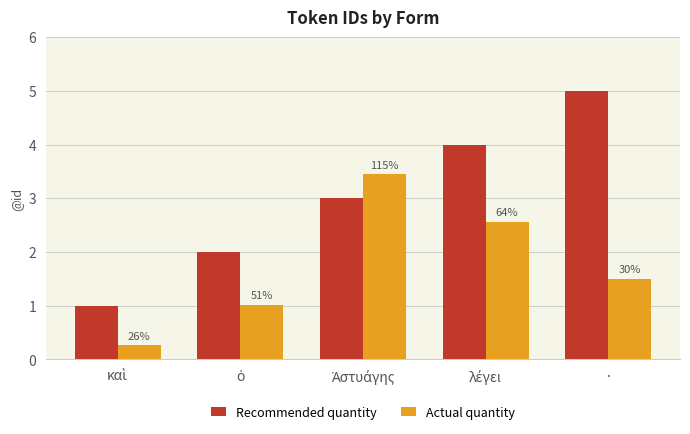

What is the sum of all Actual quantity values?

8.8